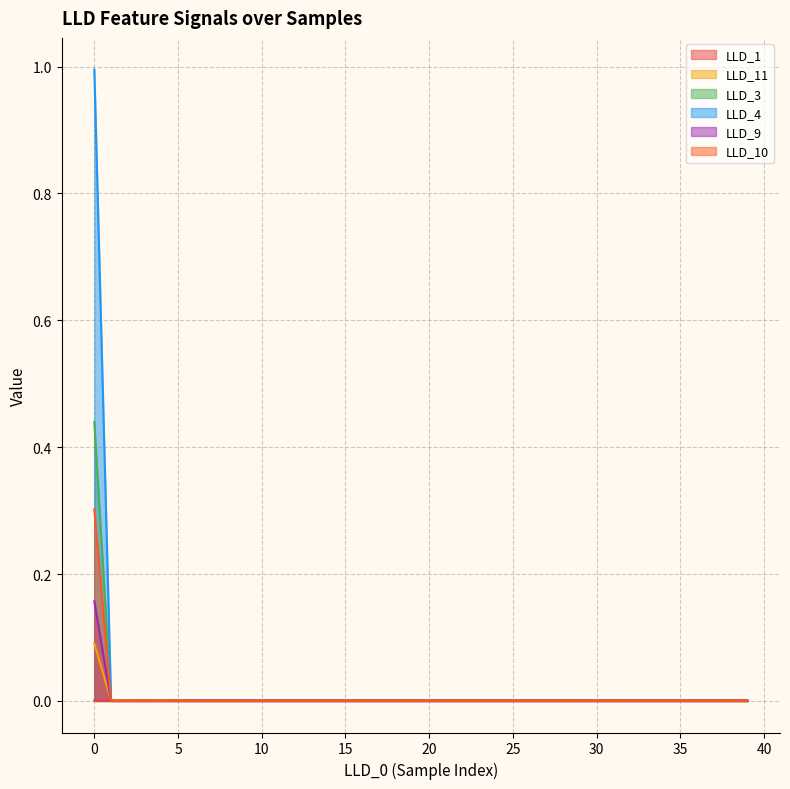

The value of LLD_9 at 15 is 0.0. True or false?

True